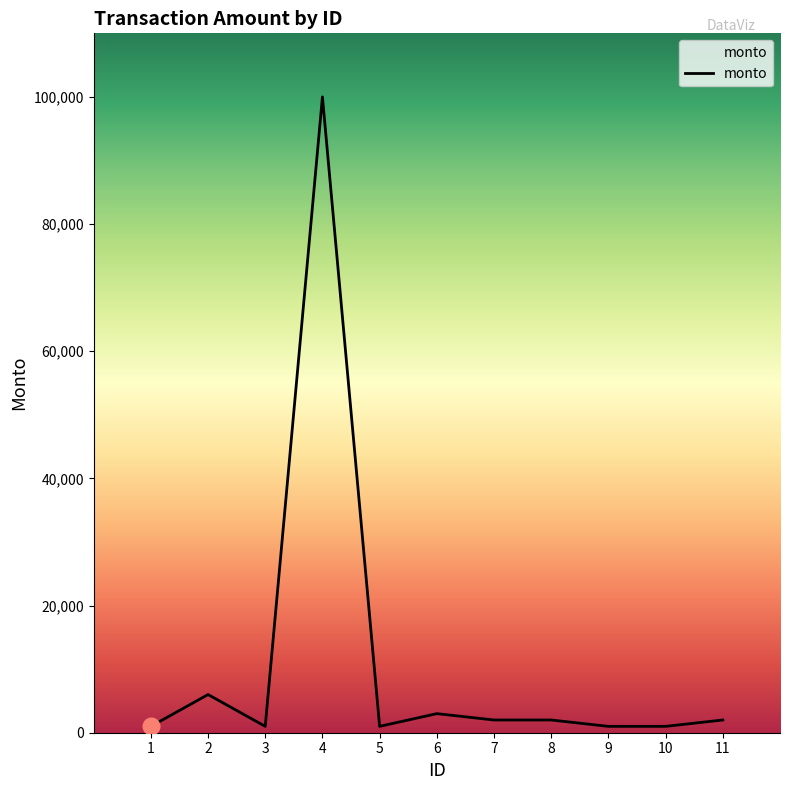

Is it true that the value at 2 is 6000?

True